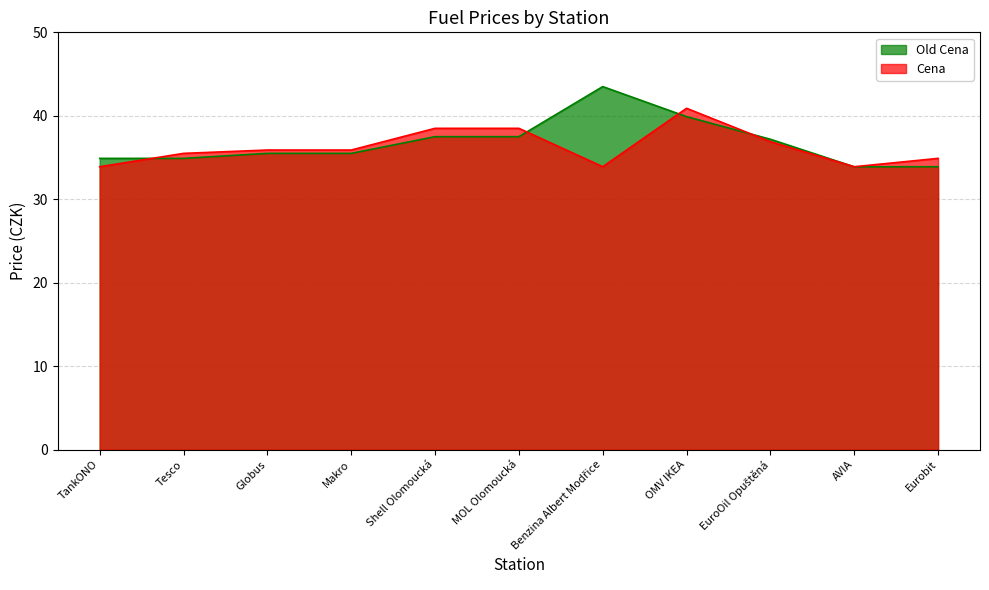

What is the minimum value shown in the chart?

33.9